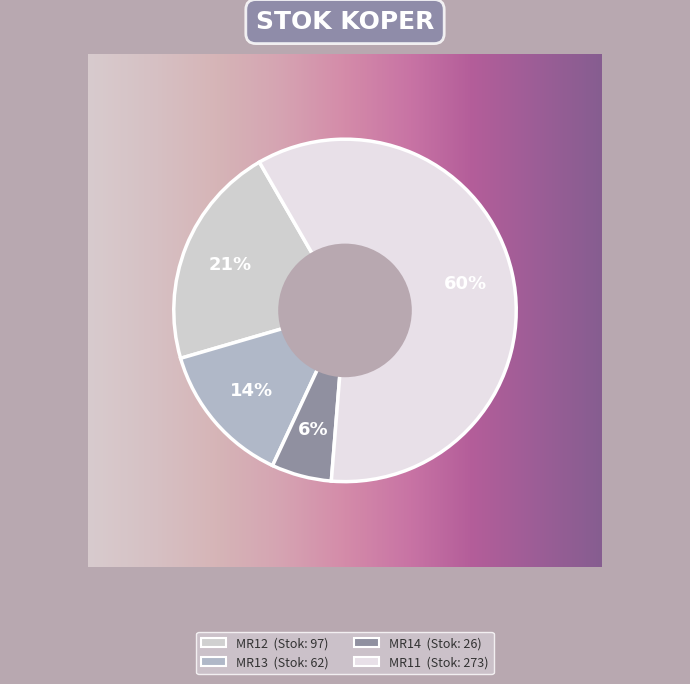

Which slice represents more than half of the pie?

MR11